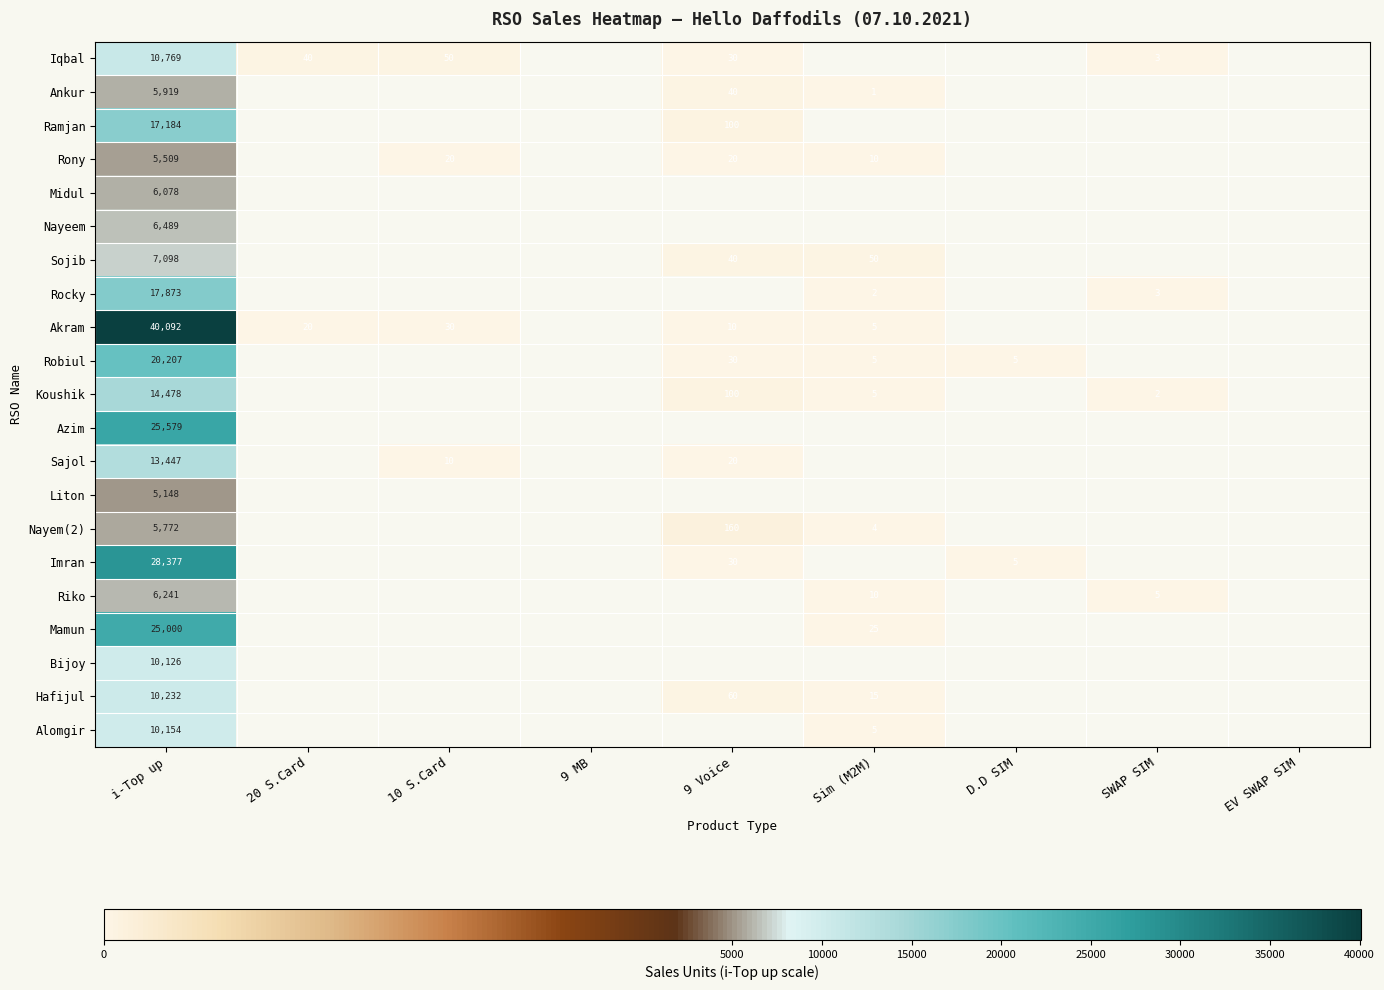

True or false: Imran has a value of 1 at D.D SIM.

False